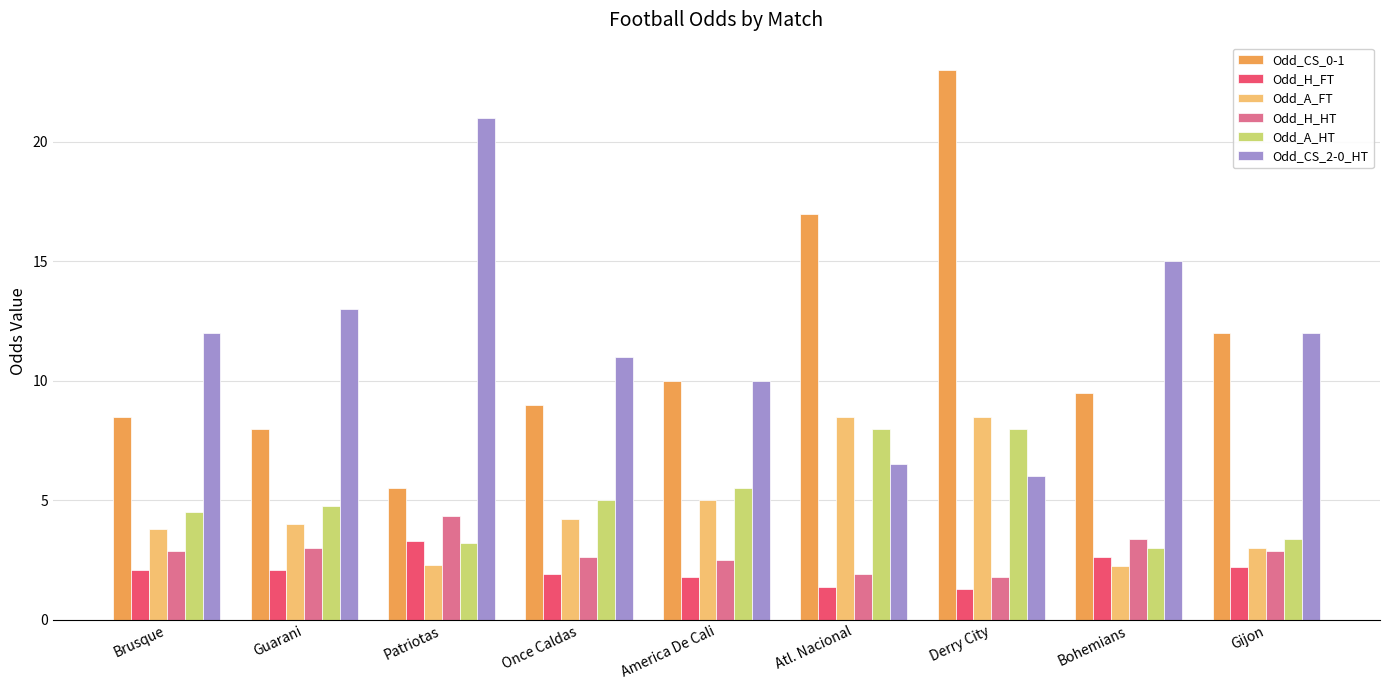

What is the minimum value shown in the chart?

1.3